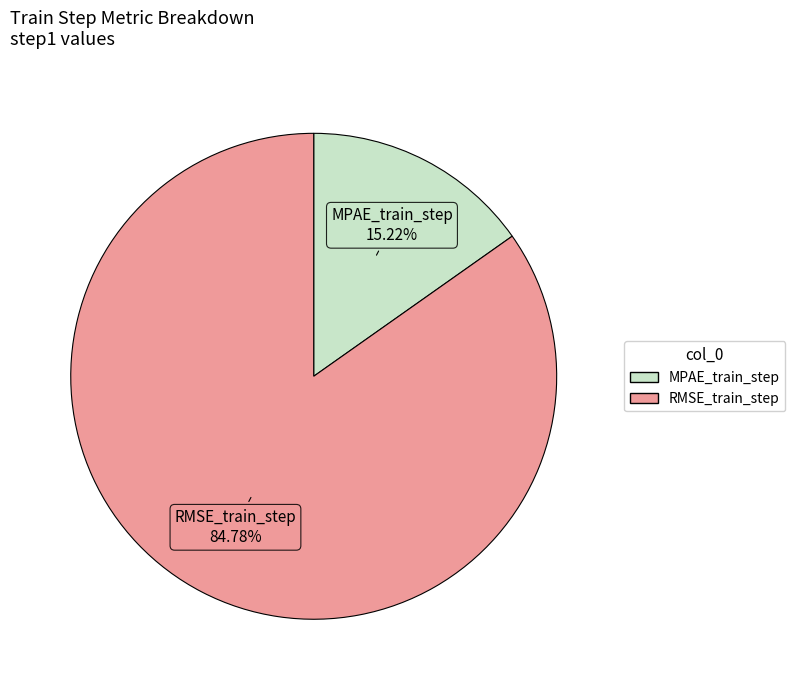

What percentage do MPAE_train_step and RMSE_train_step together represent?

100.0%